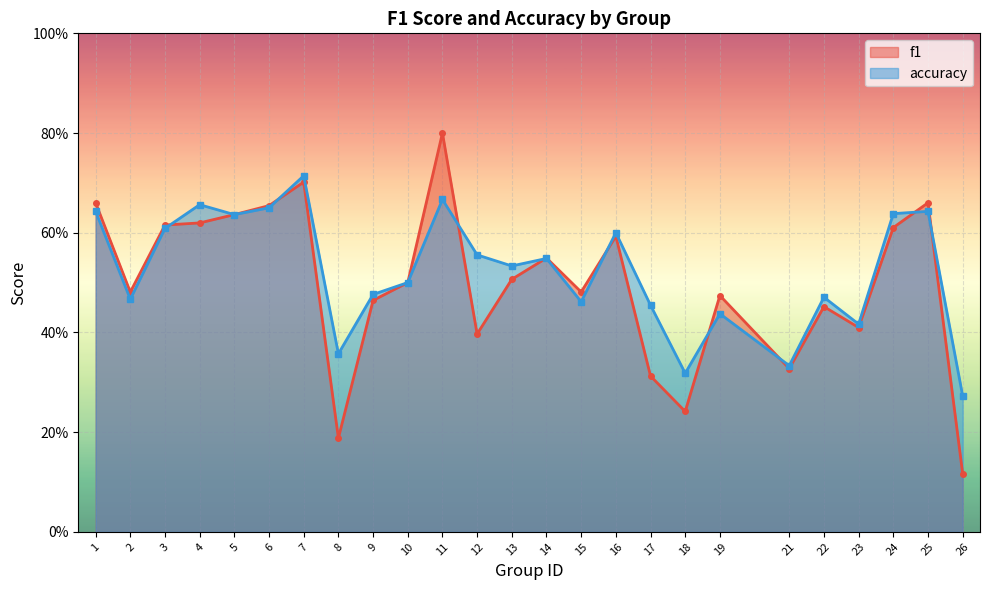

How many lines are shown in the chart?

2